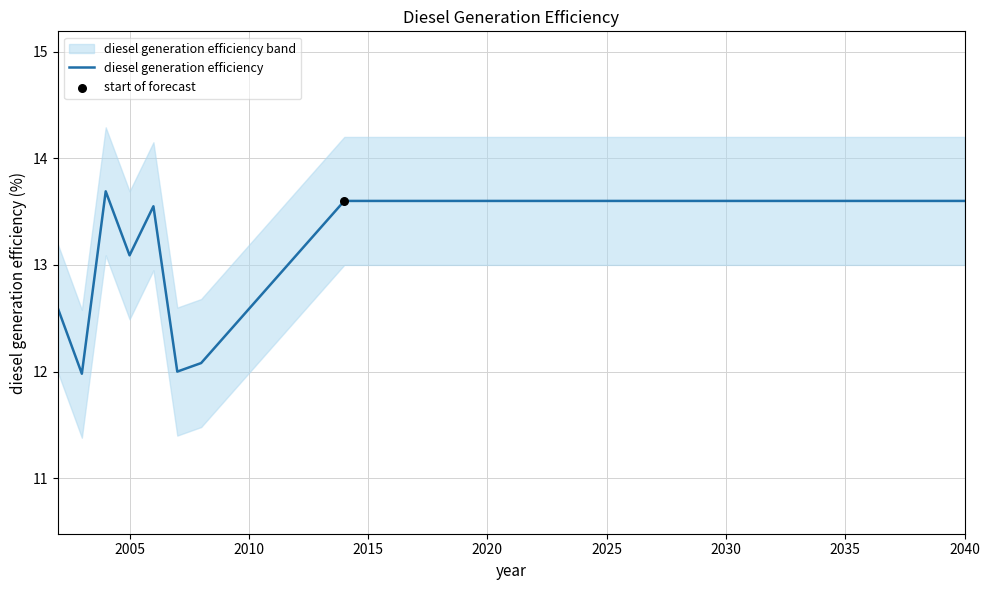

The value of diesel generation efficiency at 2035 is 13.6. True or false?

True